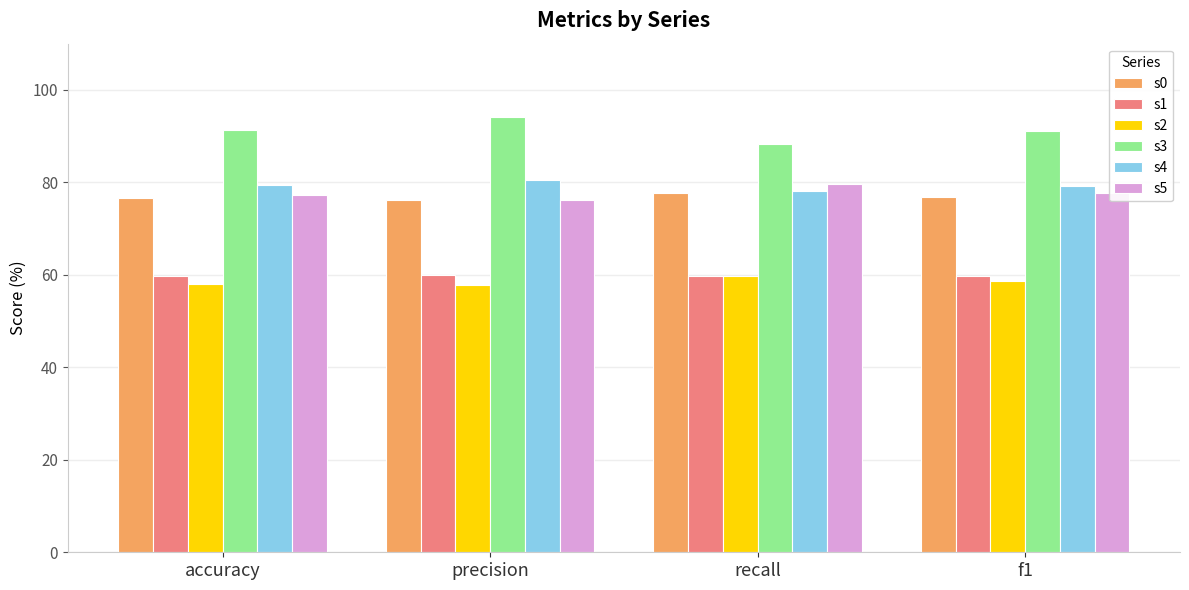

How many categories are shown in the chart?

4